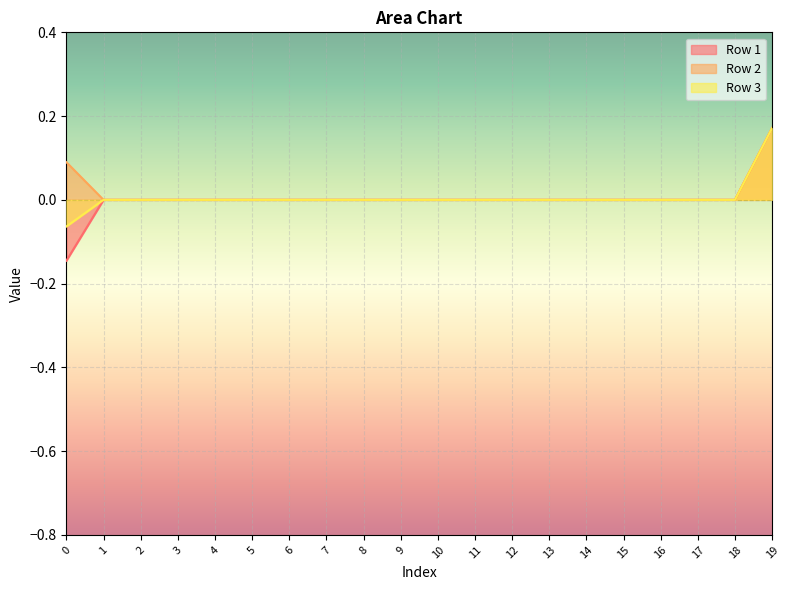

What is the sum of the Row 1 values at 0 and 1?

-0.1